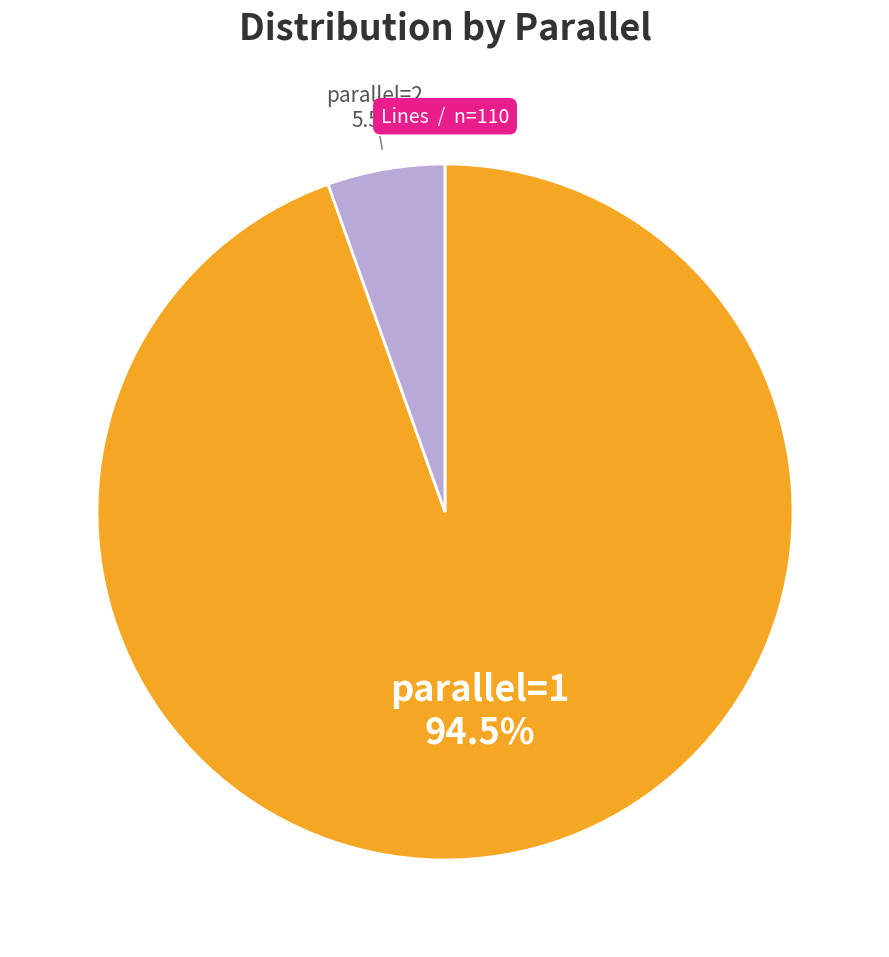

How many segments does this pie chart have?

2